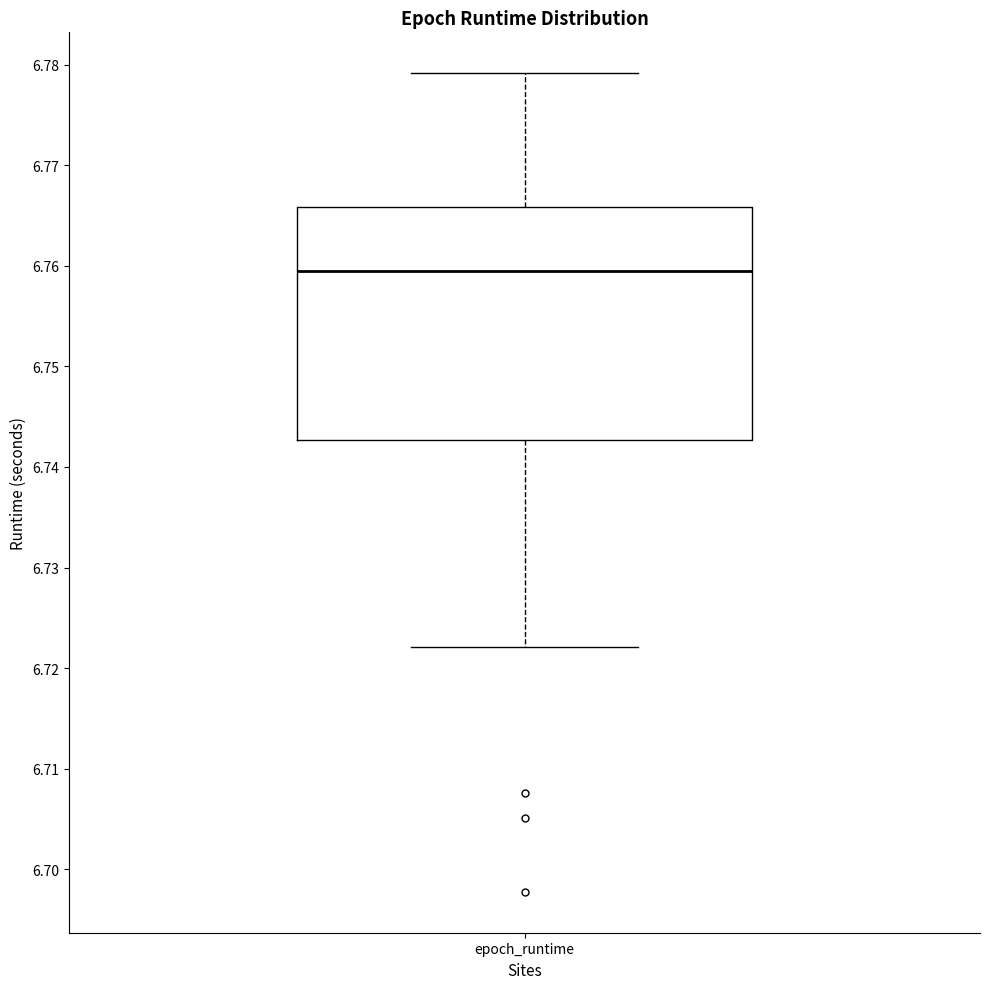

Where is the upper edge of the box for epoch_runtime on the y-axis? The values are not printed on the chart, so give them approximately, as read against the axis.

6.766